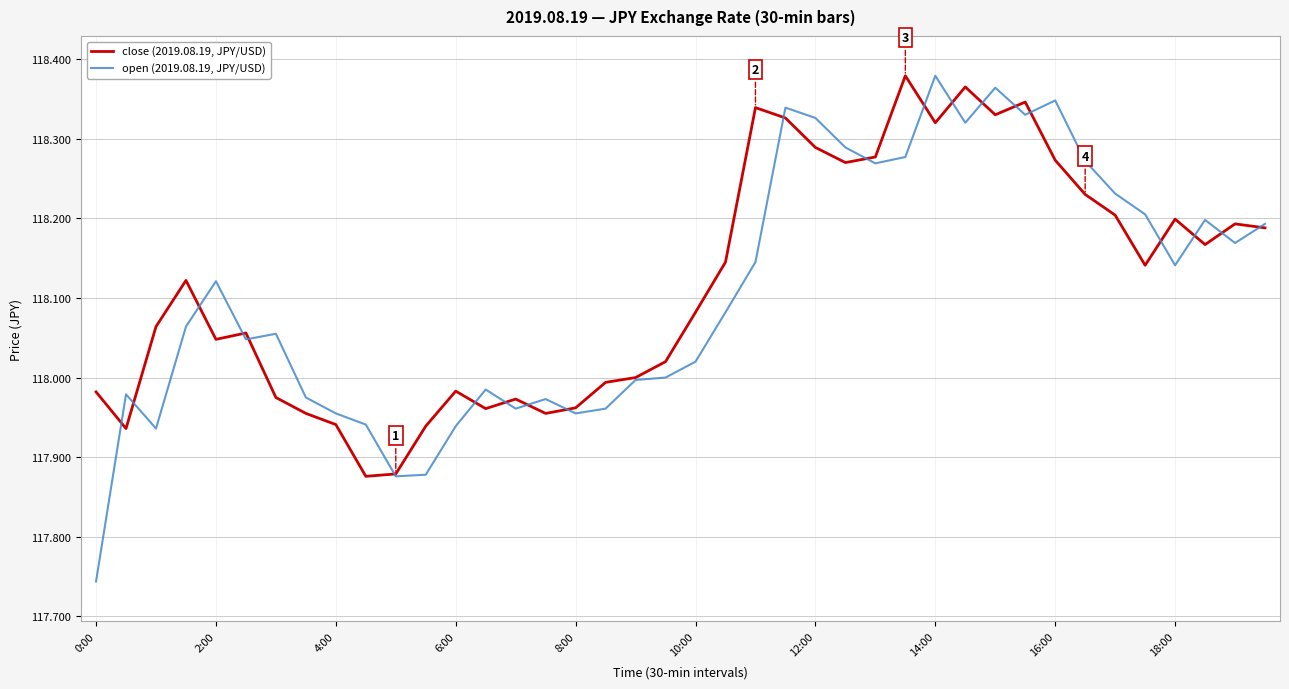

Which series has the largest range (max minus min)?

open (2019.08.19, JPY/USD)